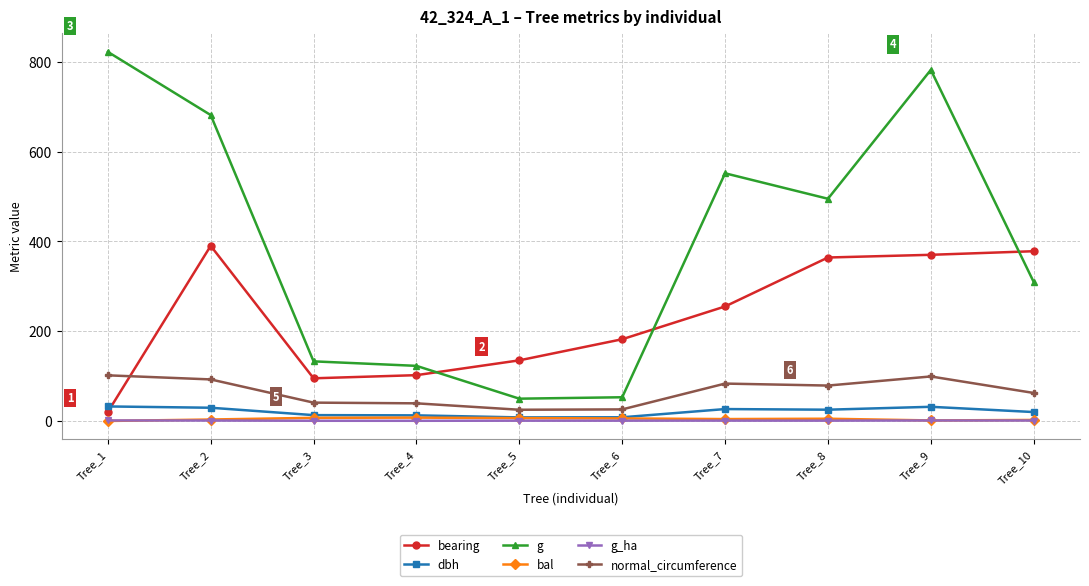

What is the highest value of the g series?

821.9